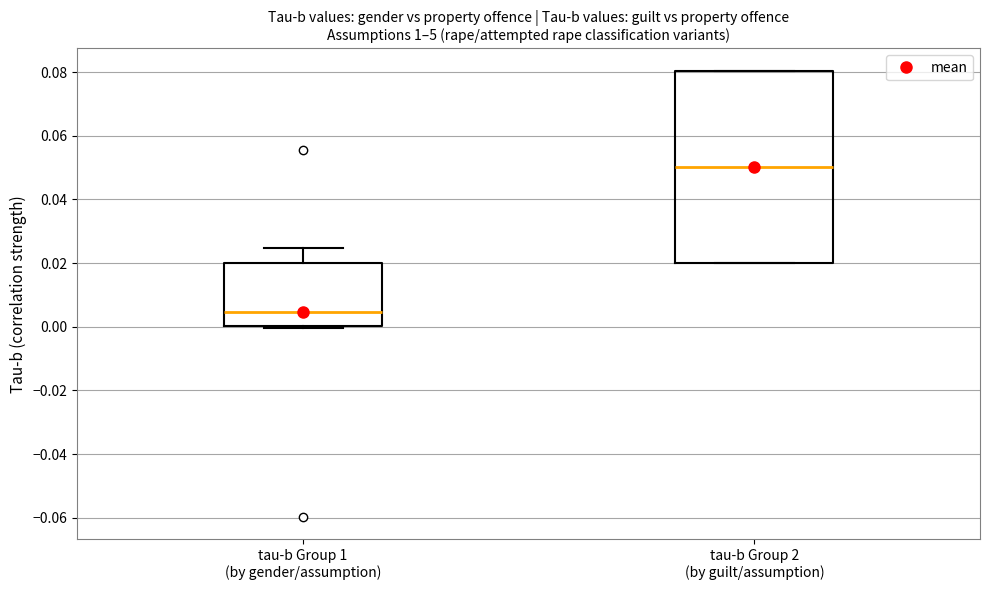

Comparing the boxes themselves (not the whiskers), which one is the tallest?

tau-b Group 2 (by guilt/assumption)